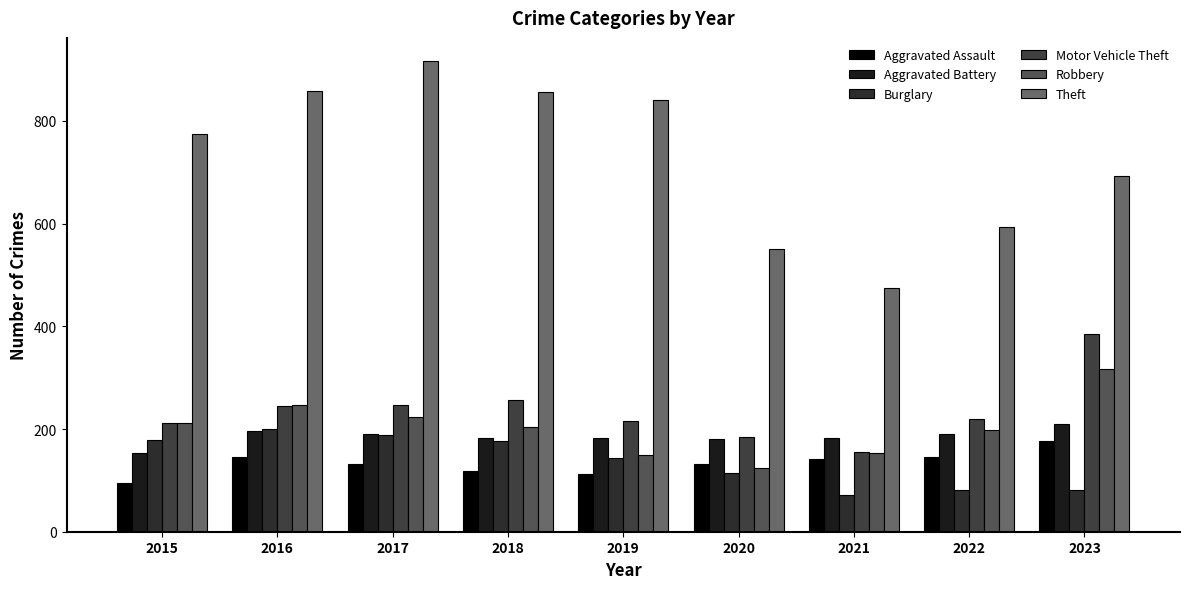

How many bars are there in total?

54